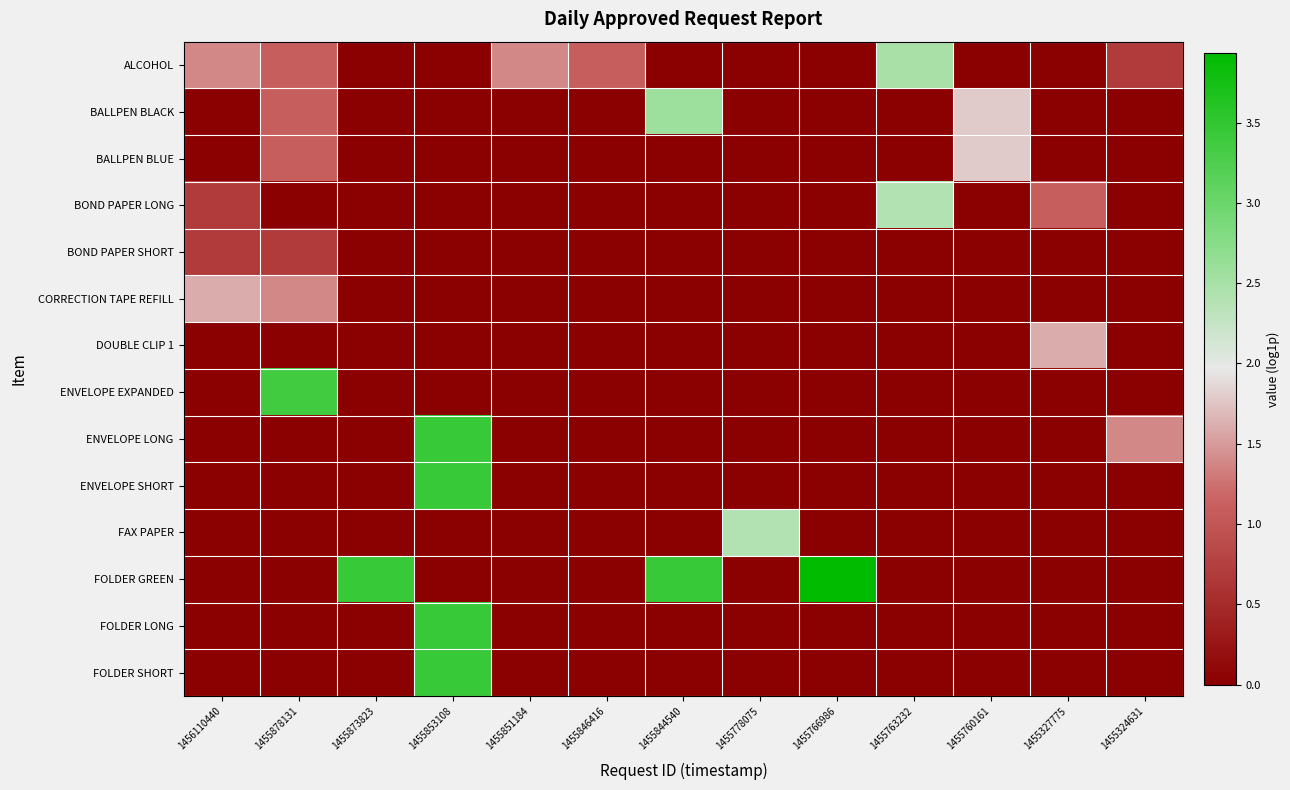

Which category has the highest value across all series?

1455766986